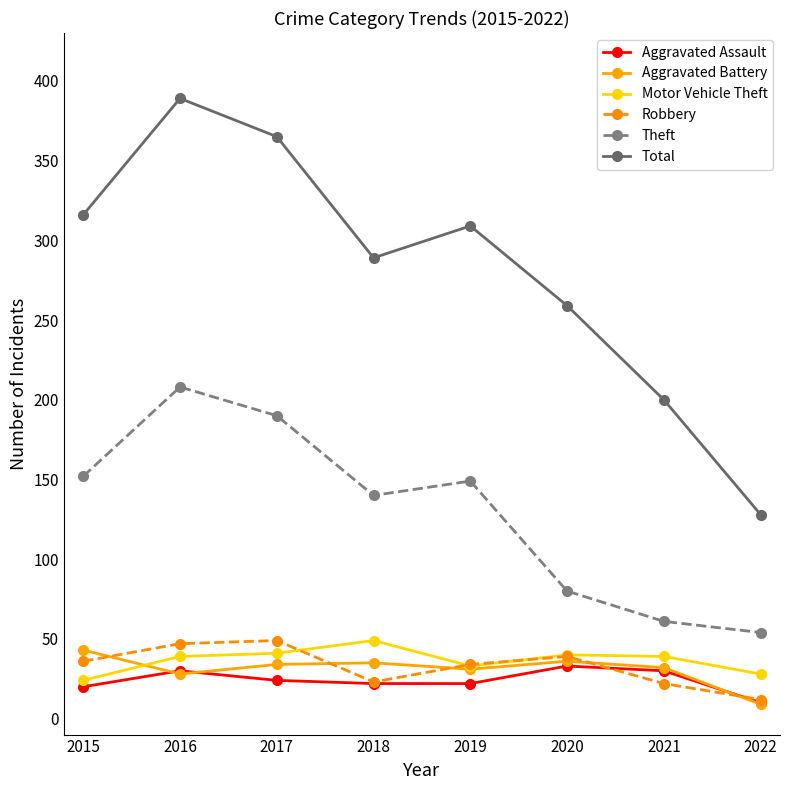

True or false: Total and Aggravated Assault intersect in this chart.

False